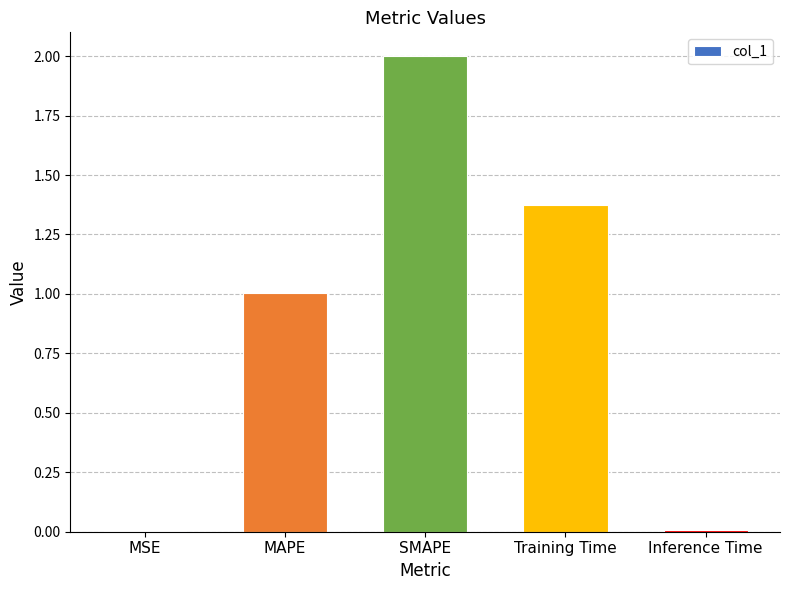

How many data points does each series have?

5